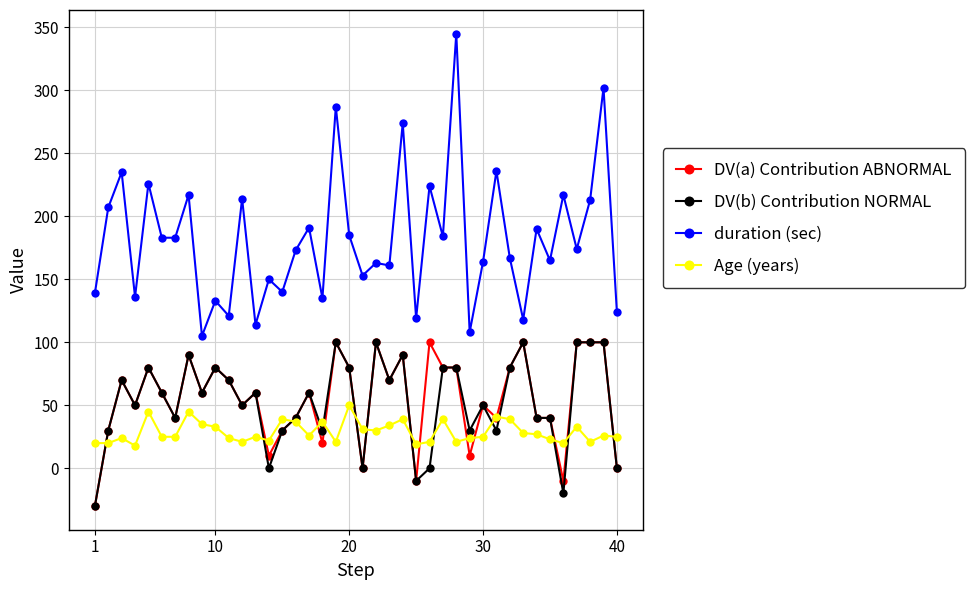

True or false: duration (sec) and DV(b) Contribution NORMAL cross at least once.

False